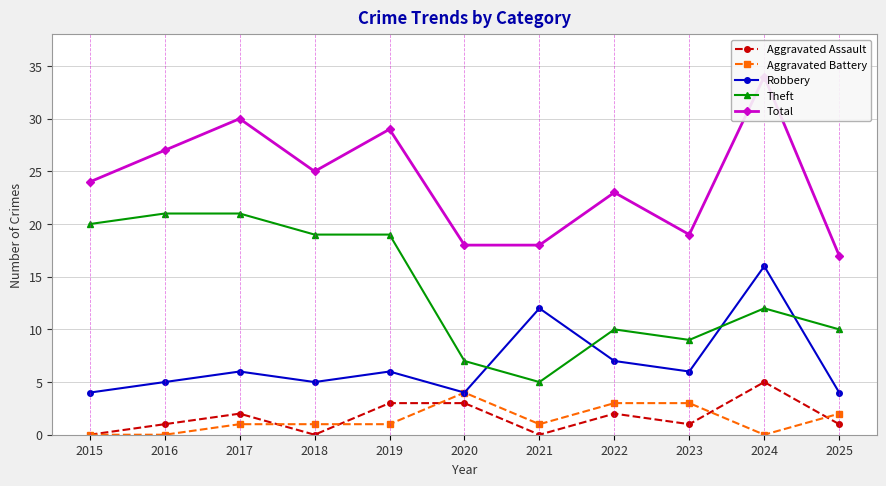

At 2020, list the series in order from largest to smallest.

Total, Theft, Aggravated Battery, Robbery, Aggravated Assault